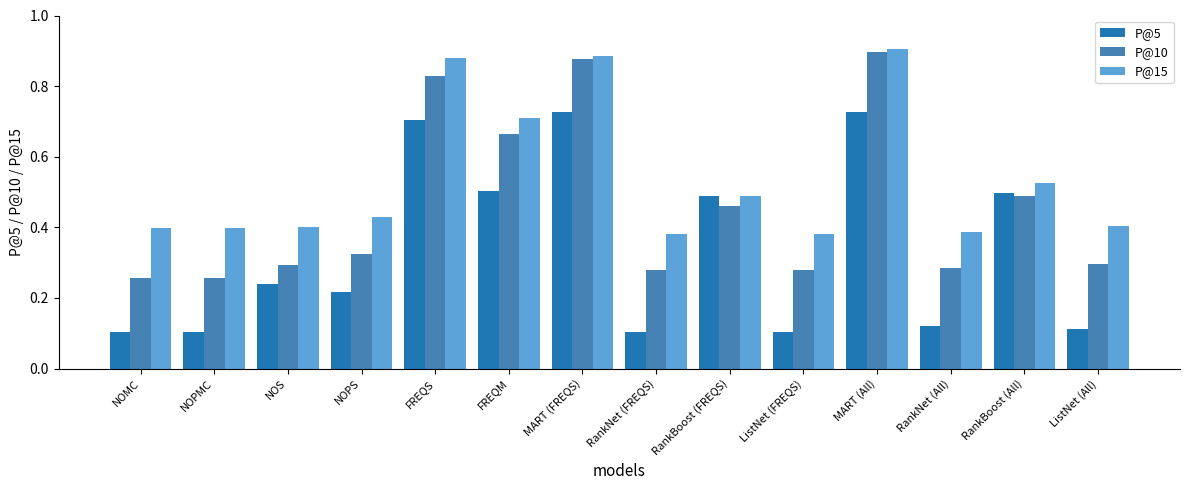

What is the label of the 4th bar from the left?

NOPS